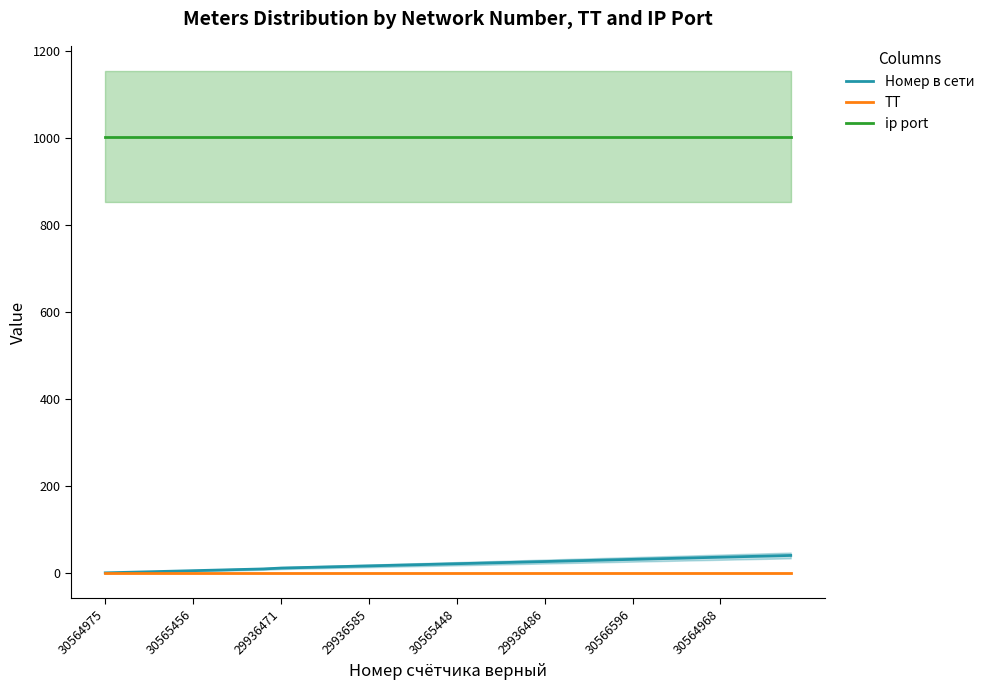

Which series has the widest spread of values?

Номер в сети